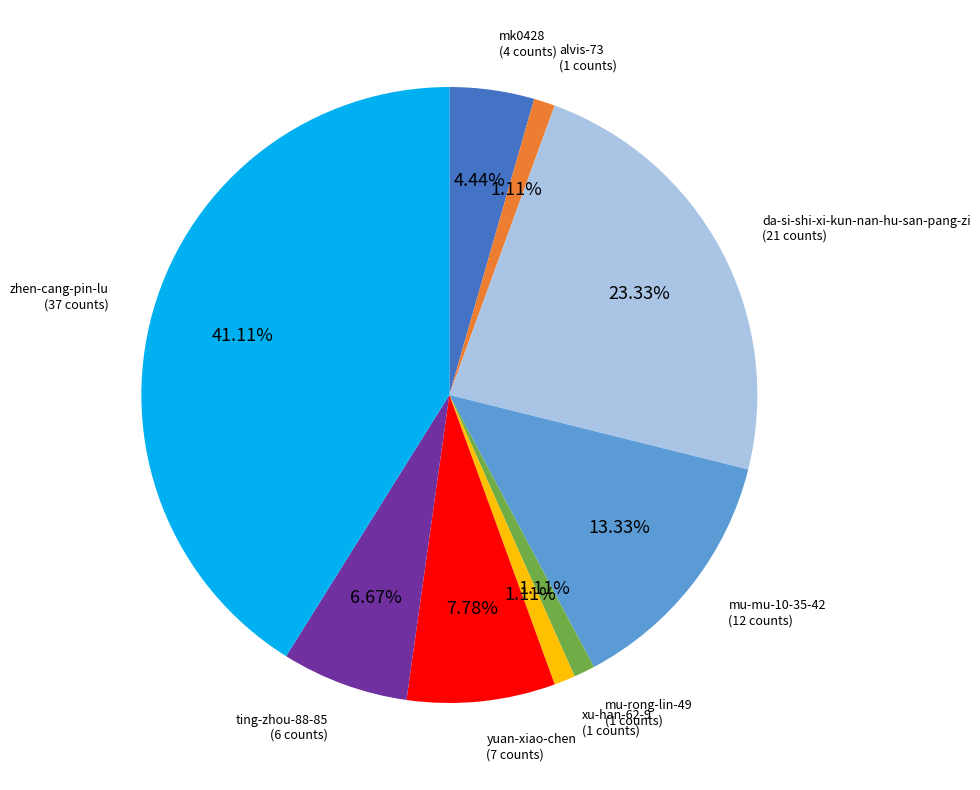

To the nearest percent, what is the difference between the largest and smallest slice percentages?

40%